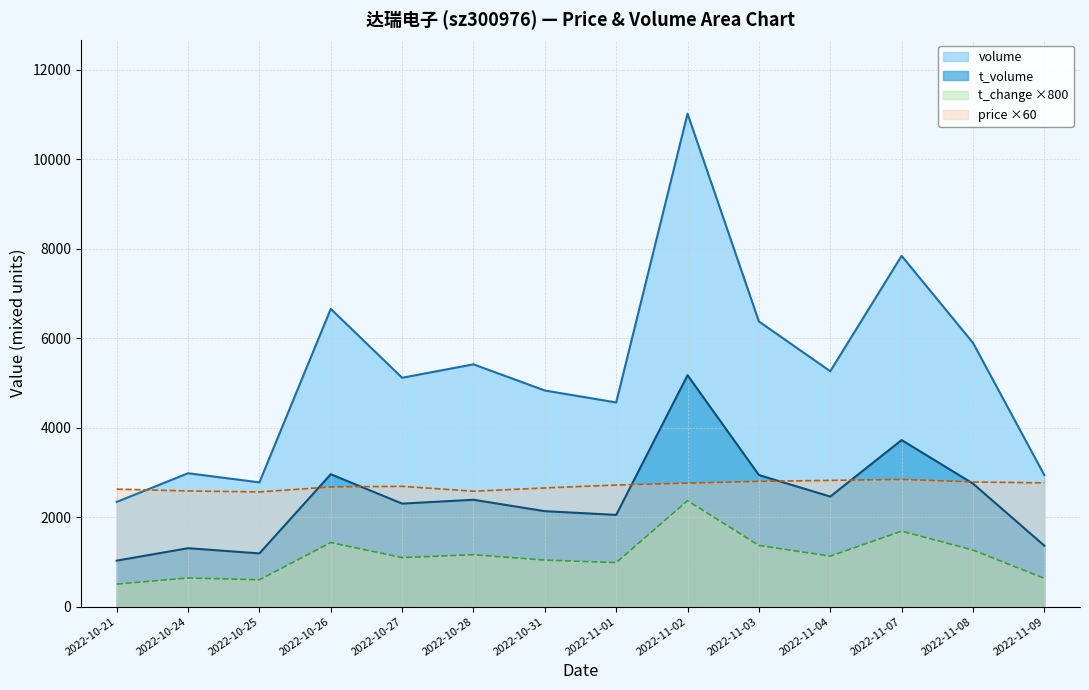

Reading left to right, list all the values displayed in this chart.

price: 2626.8	2586.0	2564.4	2676.0	2689.2	2580.0	2653.2	2718.0	2760.6	2800.8	2822.4	2844.0	2787.0	2766.0
volume: 2341.0	2982.0	2778.0	6657.0	5117.0	5417.0	4832.0	4565.0	11022.0	6376.0	5263.0	7843.0	5898.0	2941.0
t_volume: 1028.0	1306.0	1190.0	2960.0	2303.0	2389.0	2134.0	2051.0	5174.0	2942.0	2461.0	3724.0	2751.0	1363.0
t_change: 504.0	640.0	600.0	1432.0	1096.0	1160.0	1040.0	984.0	2368.0	1368.0	1128.0	1688.0	1264.0	632.0